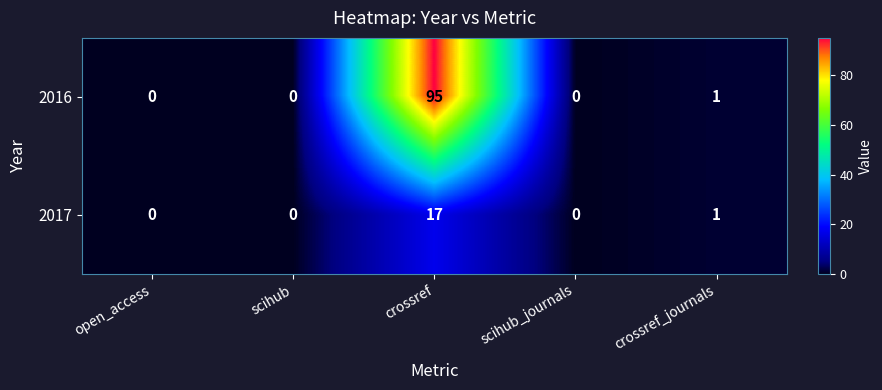

List the series in order of their overall mean, lowest first.

2017, 2016